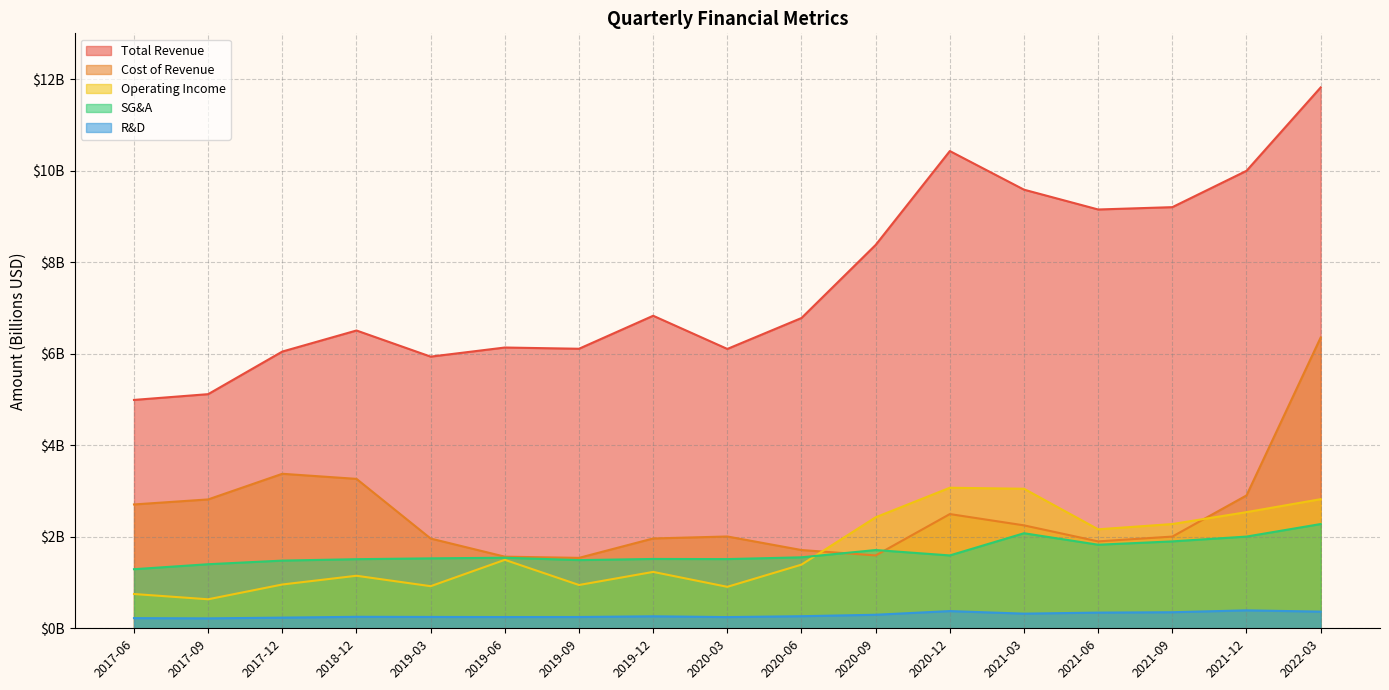

What is the highest value of the researchAndDevelopment series?

0.4